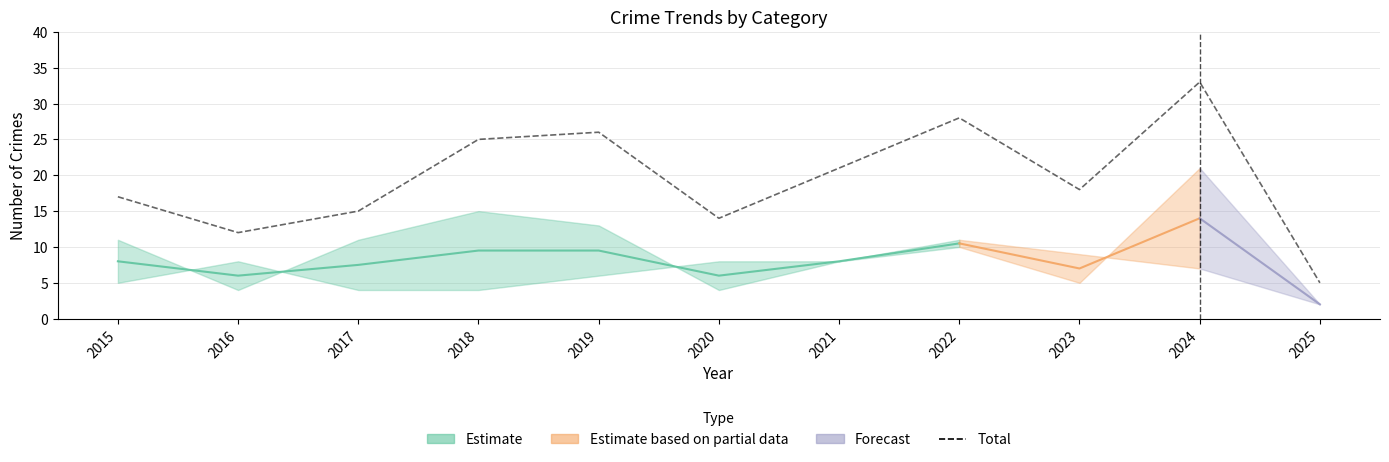

How many lines are shown in the chart?

1